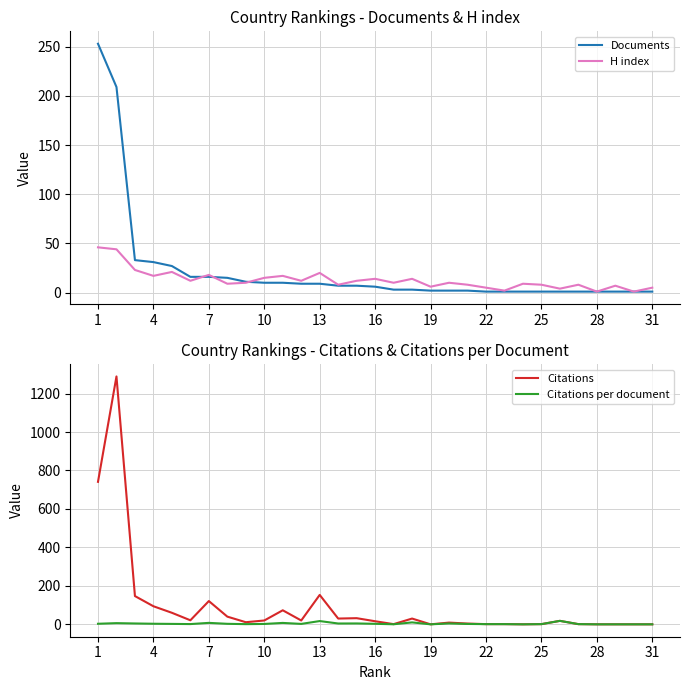

Is it true that Documents equals 10 at 10?

True